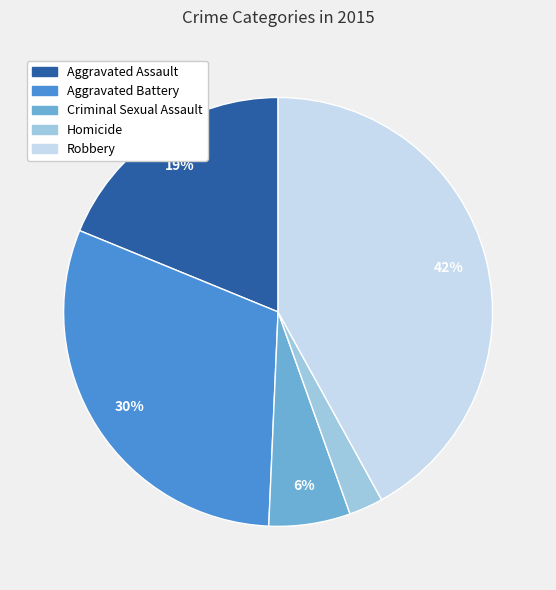

Between Robbery and Homicide, which is larger?

Robbery